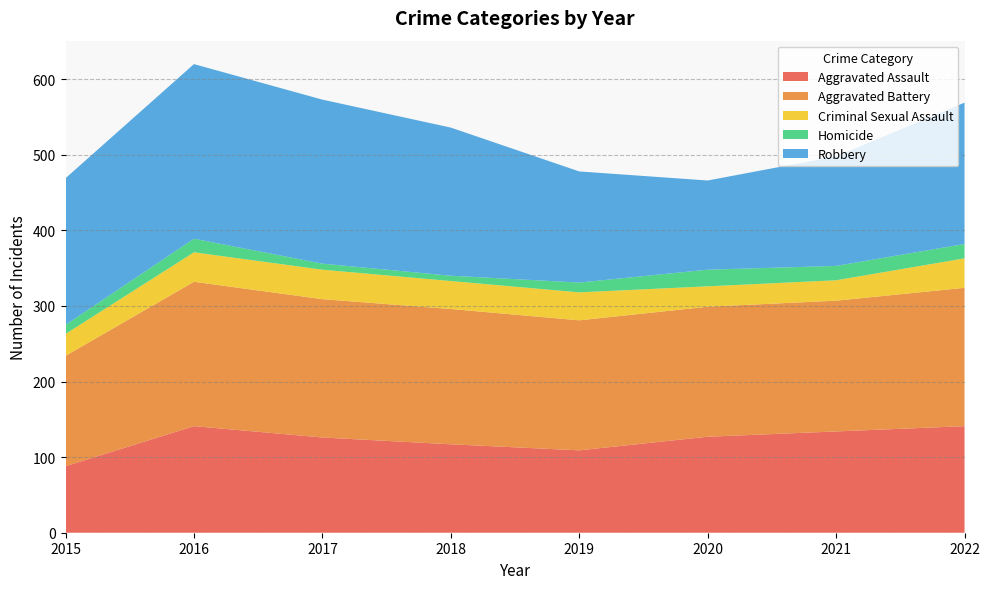

Reading left to right, list all the values displayed in this chart.

Aggravated Assault: 88	141	126	117	109	127	134	141
Aggravated Battery: 146	191	183	179	172	172	173	183
Criminal Sexual Assault: 29	39	39	37	37	27	27	39
Homicide: 12	18	8	7	13	22	19	19
Robbery: 194	231	217	196	147	118	145	187